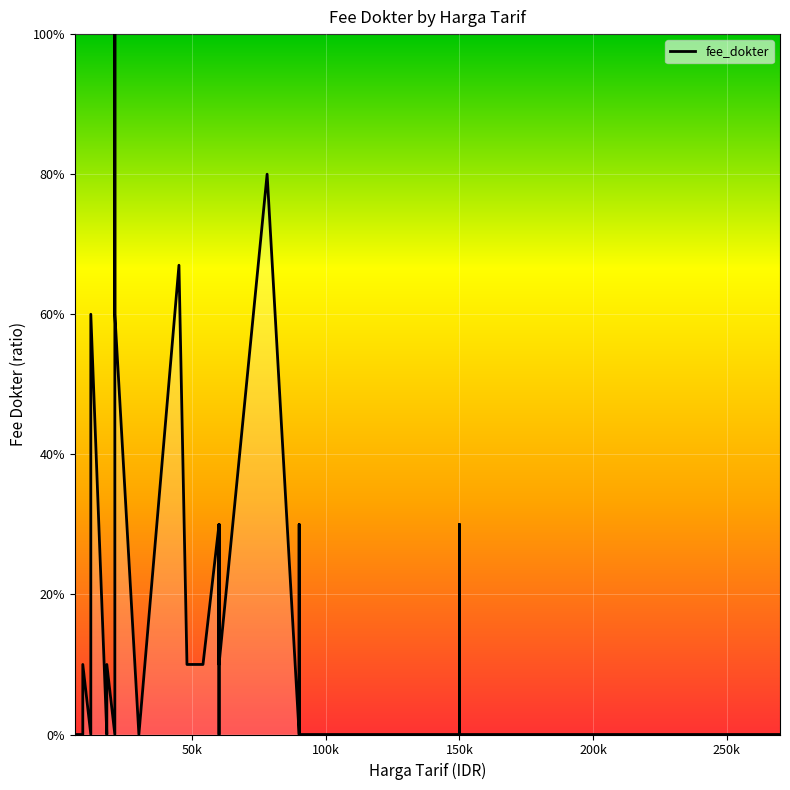

The value at 10 is 0.2. True or false?

False